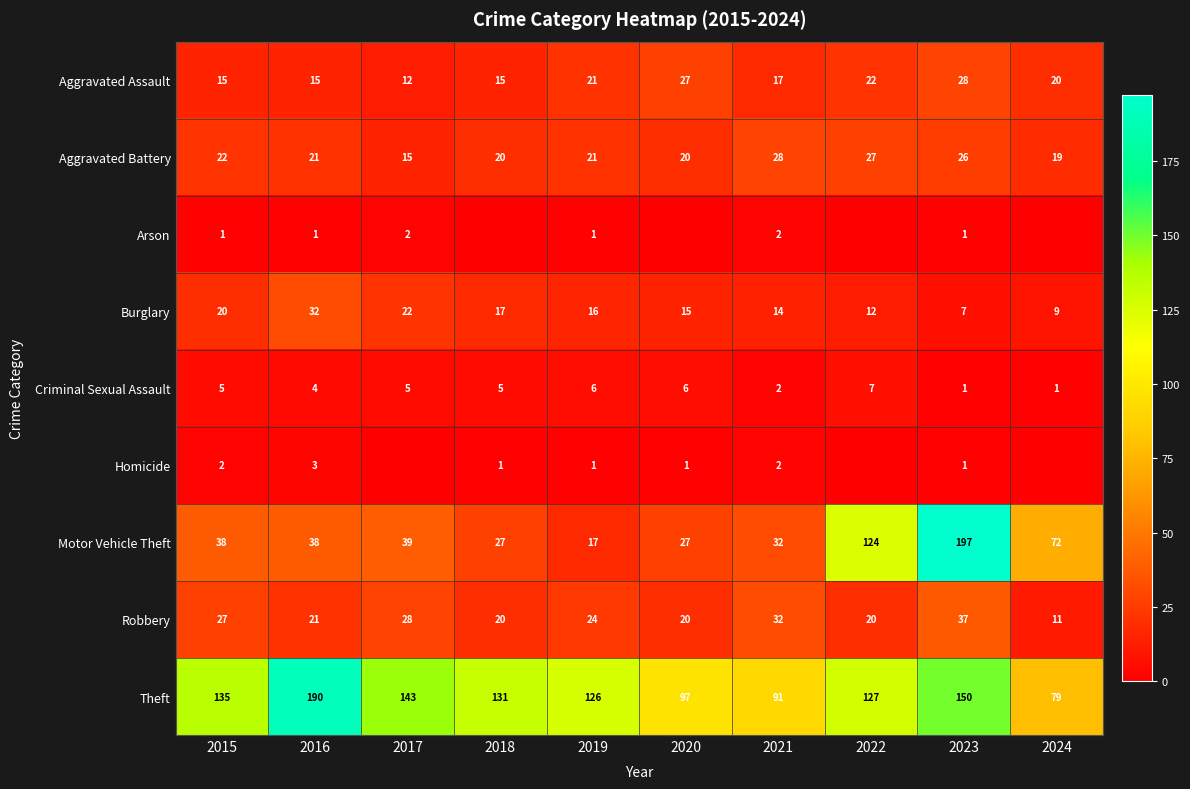

What is the total value across all series at 2015?

265